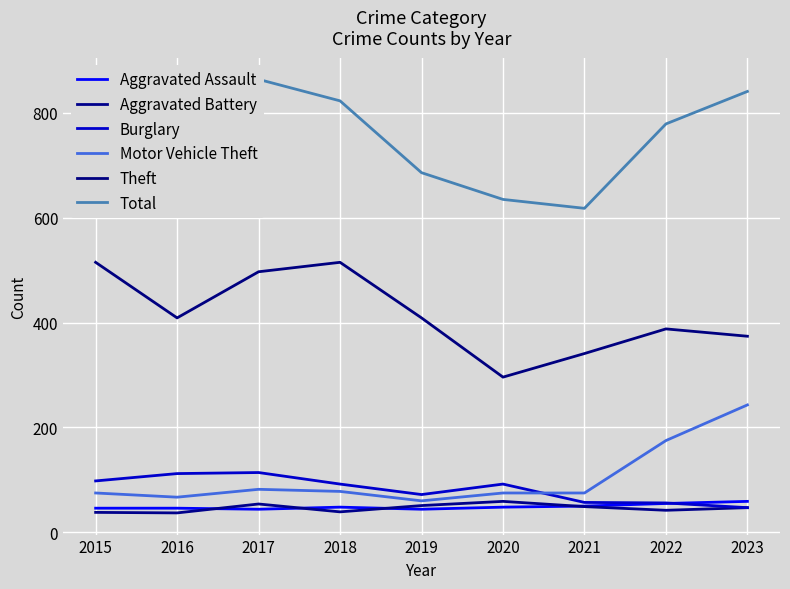

Is the value of Aggravated Assault at 2020 greater than the value of Motor Vehicle Theft at 2018?

No